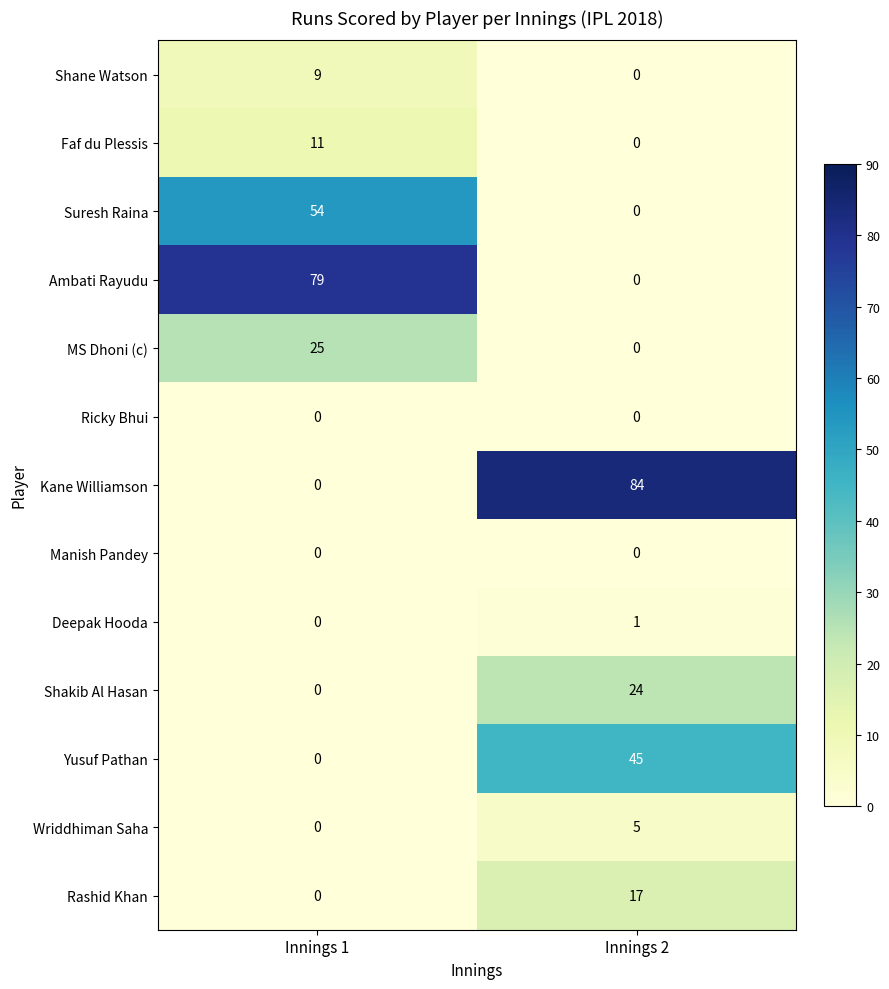

What is the spread (max minus min) of values at Innings 1?

79